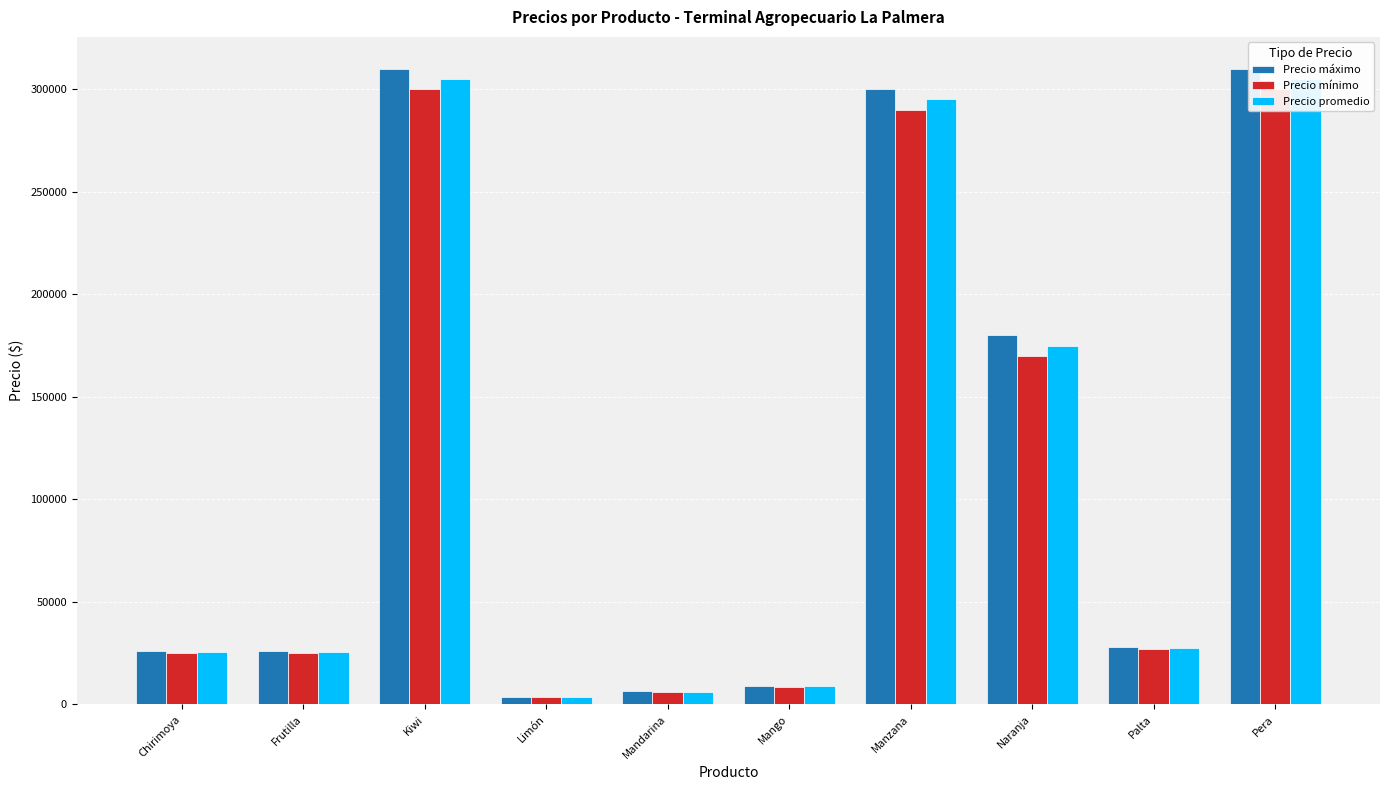

What is the minimum value shown in the chart?

3500